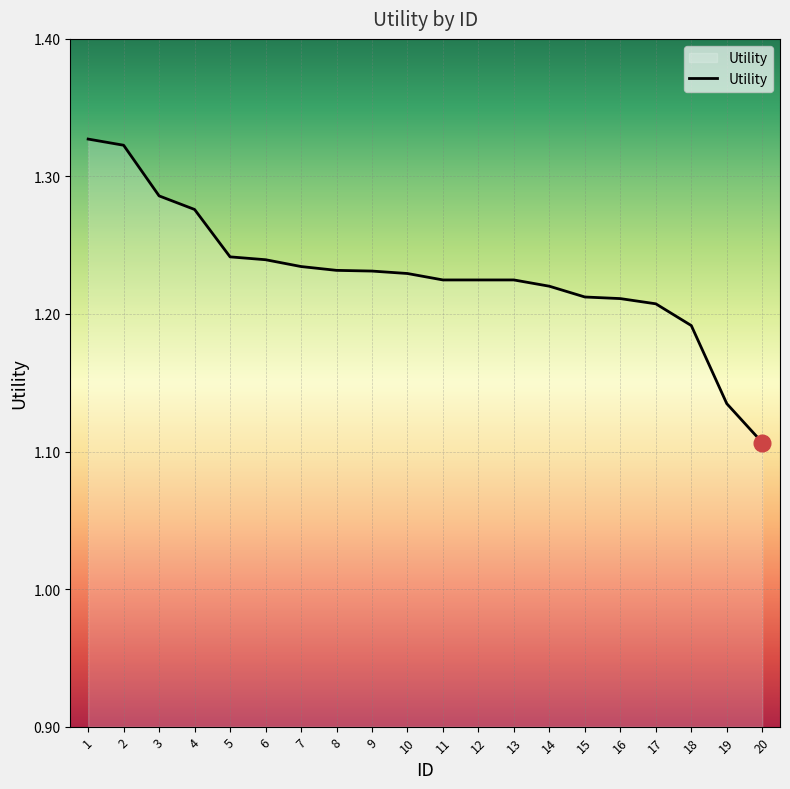

The chart shows a value of 0.3 at 6. True or false?

False